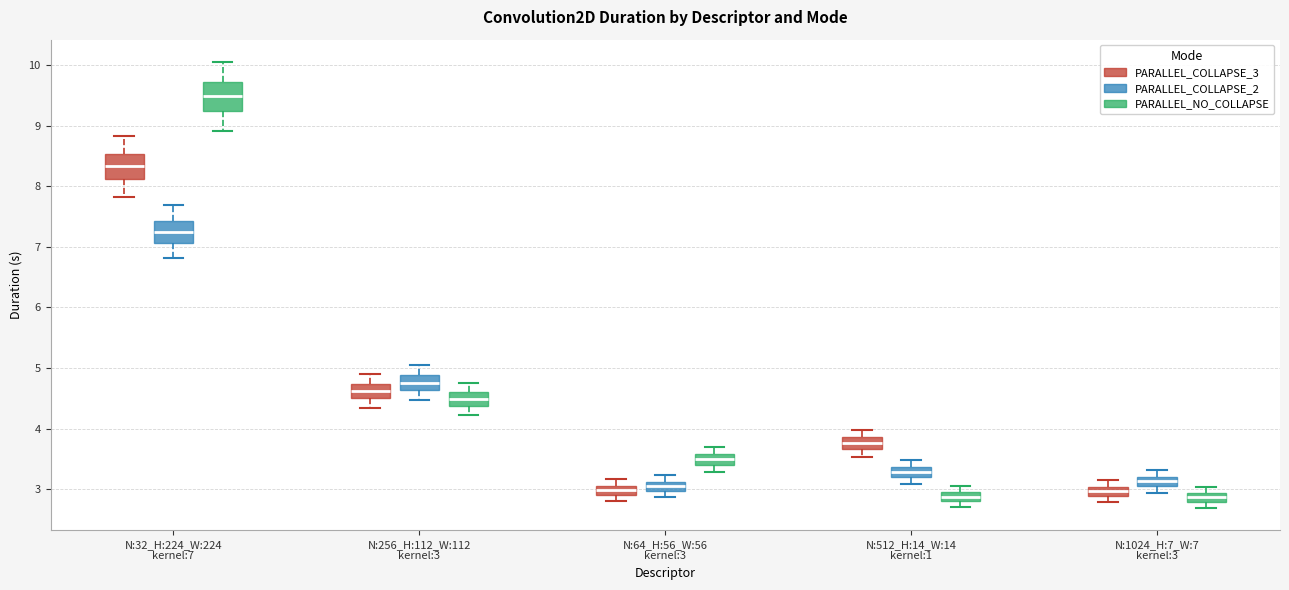

Where is the lower edge of the box for N:64_H:56_W:56 kernel:3 (PARALLEL_COLLAPSE_3) on the y-axis? The values are not printed on the chart, so give them approximately, as read against the axis.

2.9